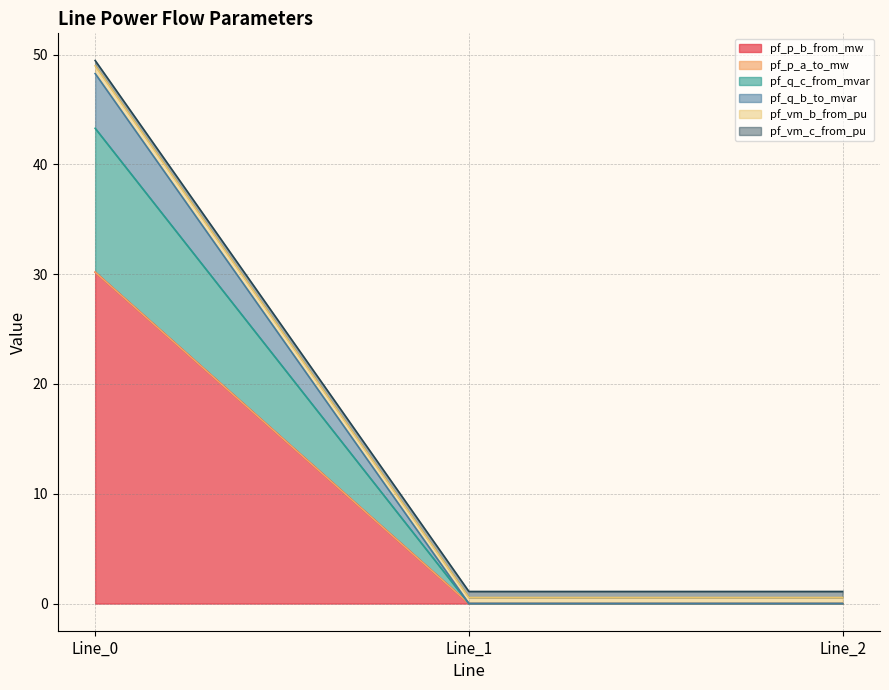

What is the difference between the pf_p_b_from_mw values at Line_0 and Line_2?

30.2